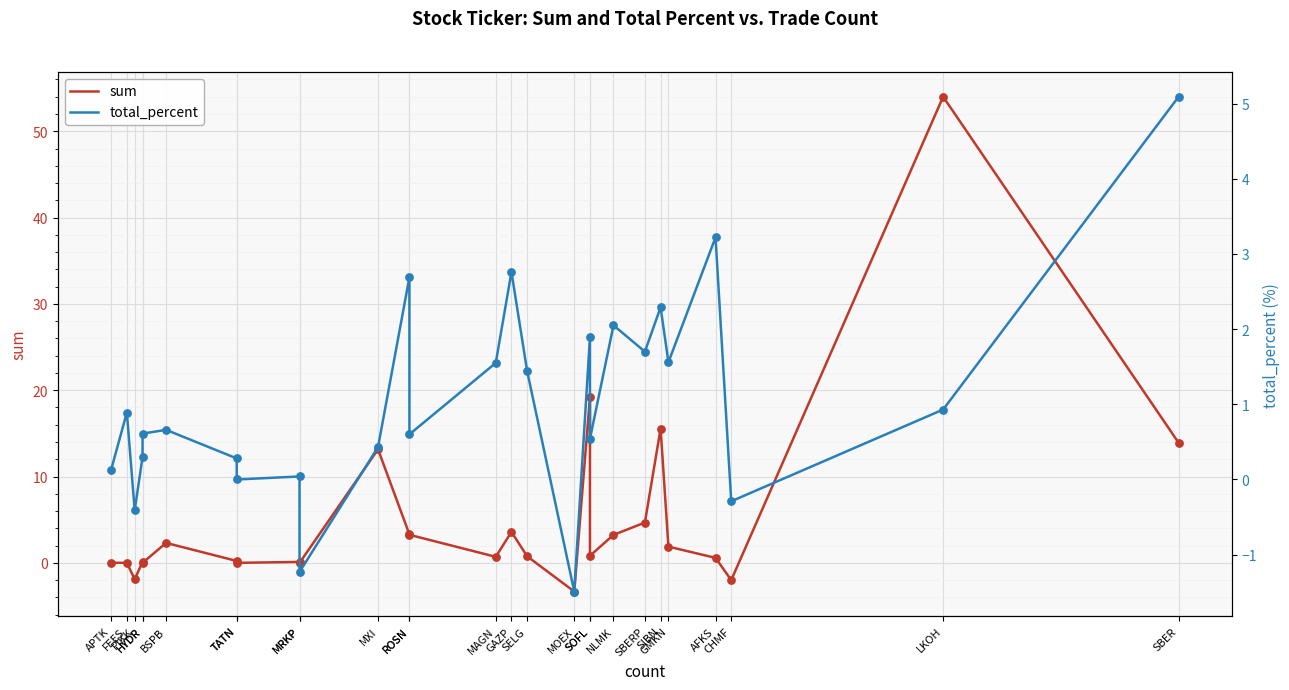

What are all the series names shown in the legend?

sum, total_percent